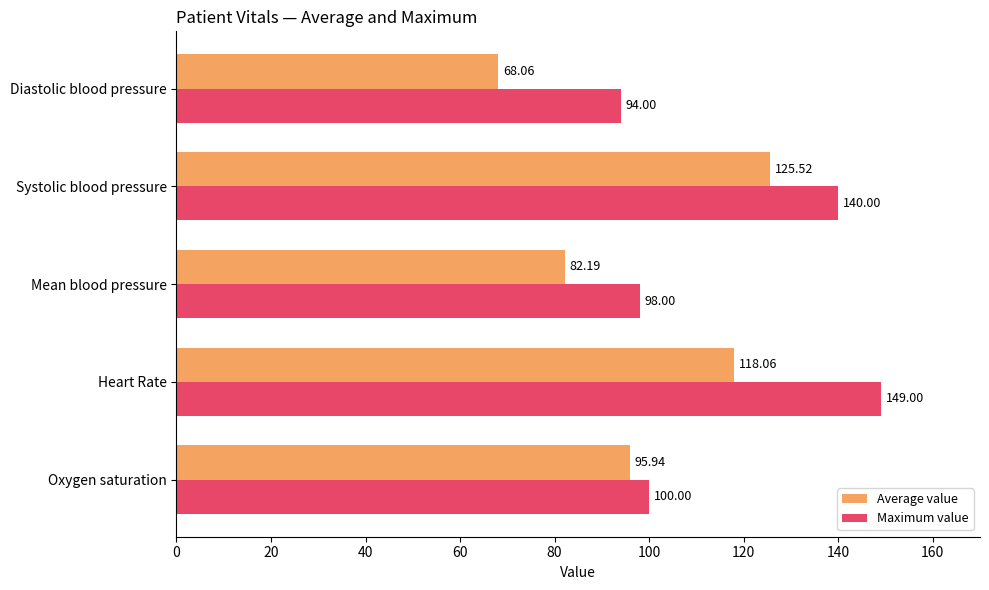

Which series has the largest range (max minus min)?

Average value